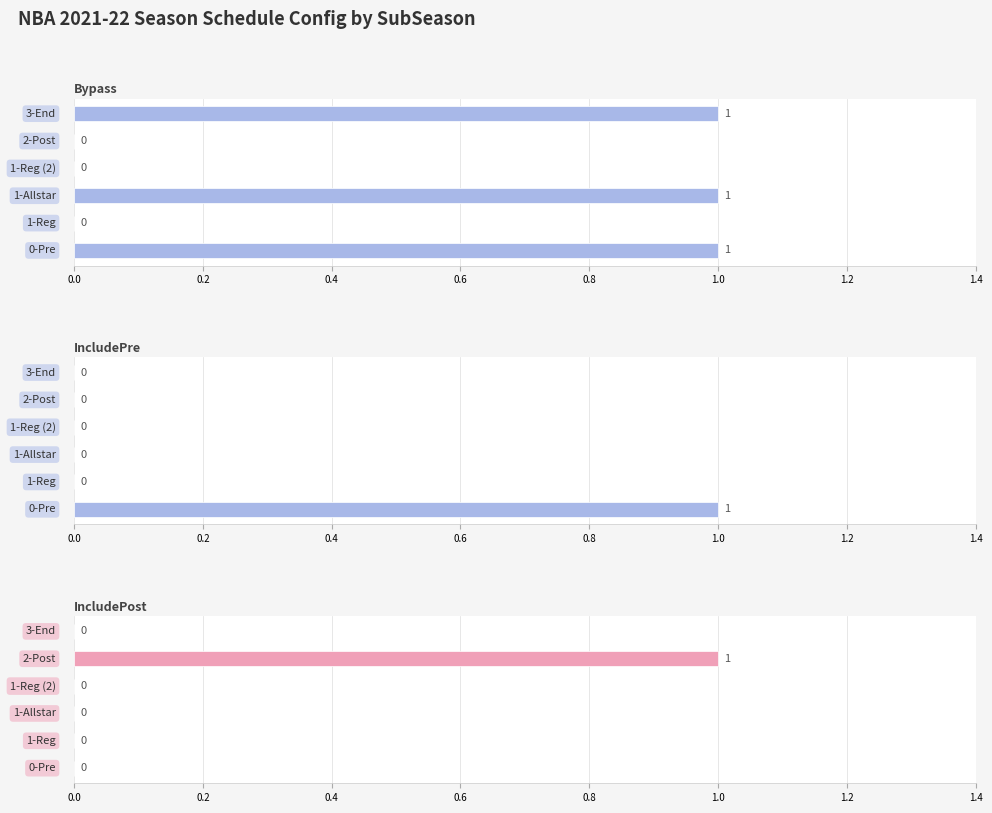

Which has a higher value, 0.8 or 1.0?

1.0